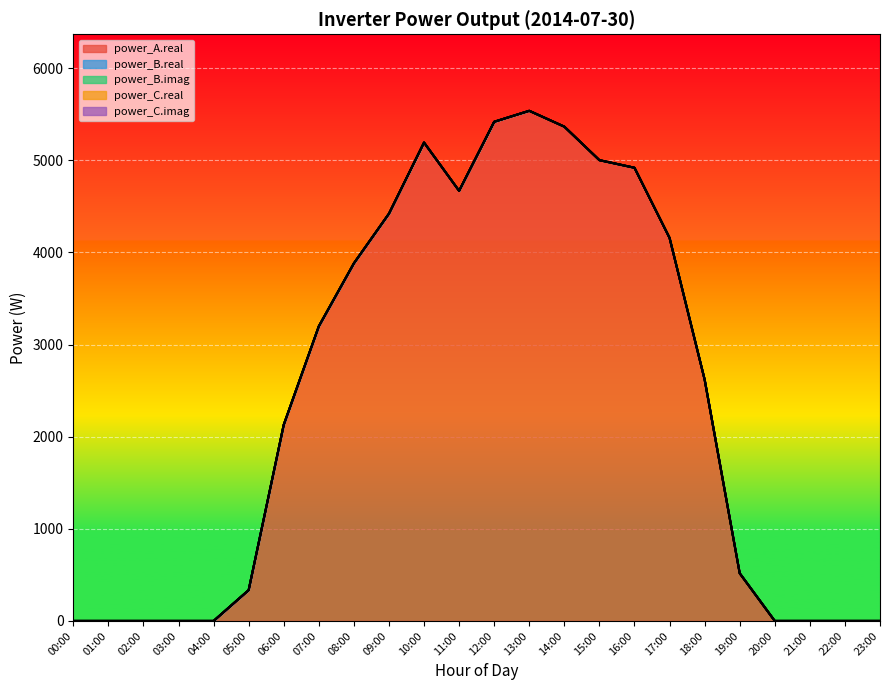

True or false: power_A.real has a value of 517.6 at 19:00.

True